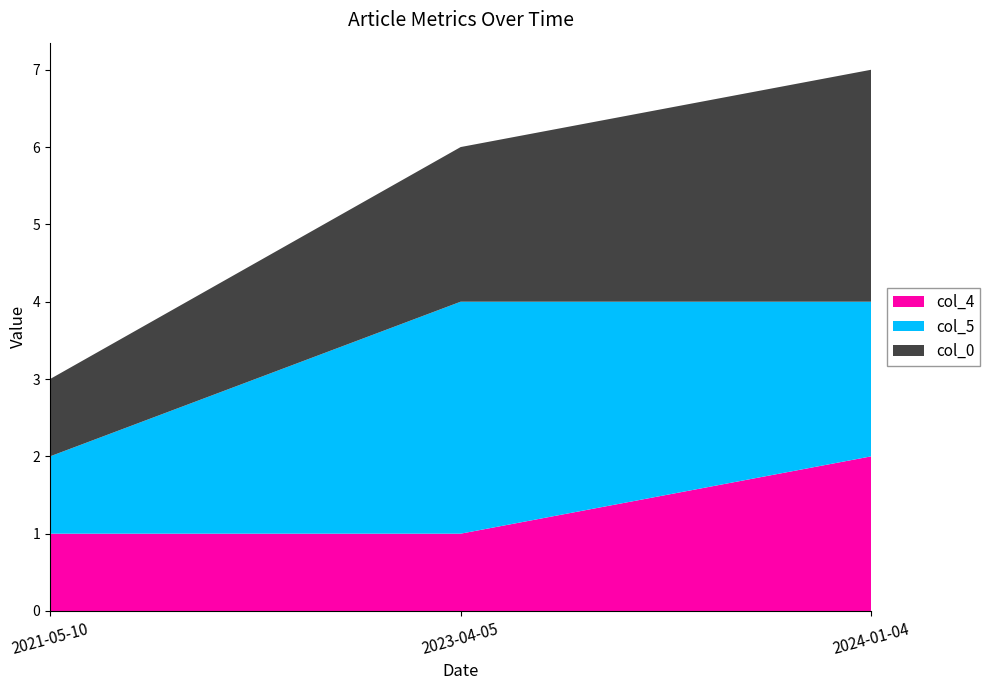

Reading left to right, what are all the values shown in this chart?

col_0: 1	2	3
col_5: 1	3	2
col_4: 1	1	2